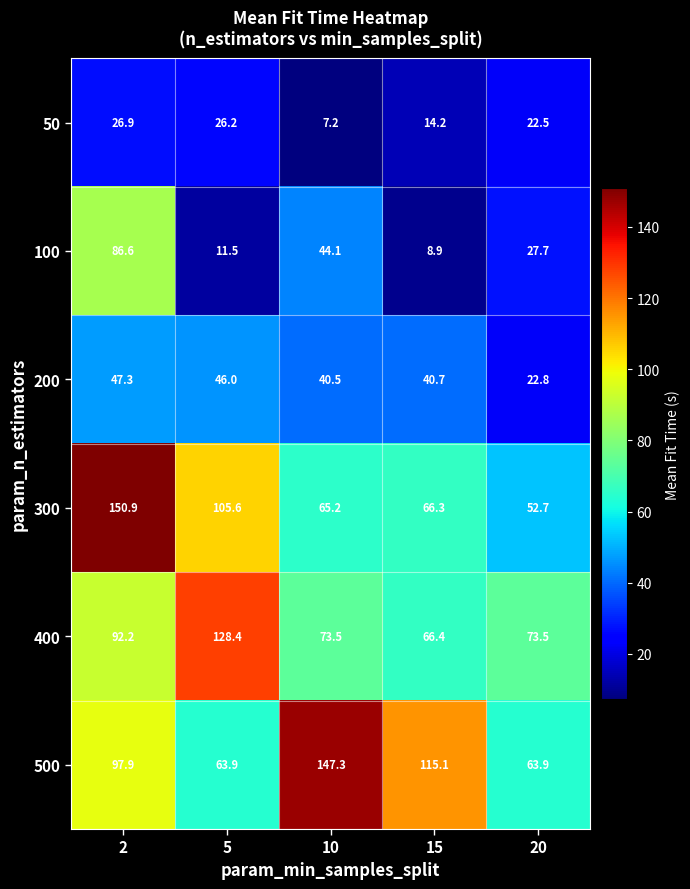

Rank the series by their maximum value, from highest to lowest.

300, 500, 400, 100, 200, 50